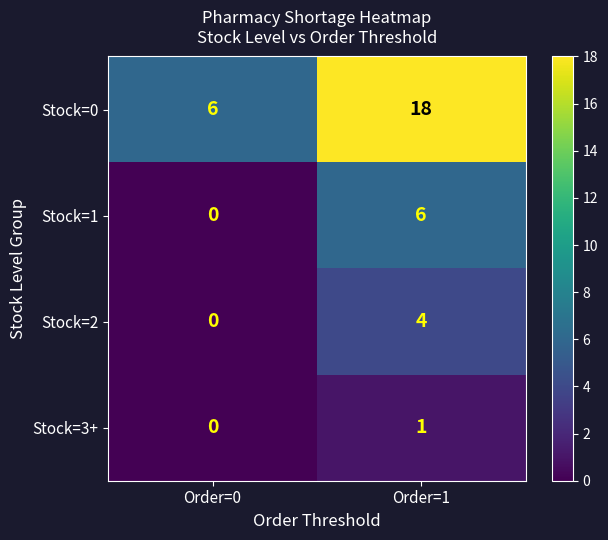

Rank the series by their maximum value, from lowest to highest.

Stock=3+, Stock=2, Stock=1, Stock=0